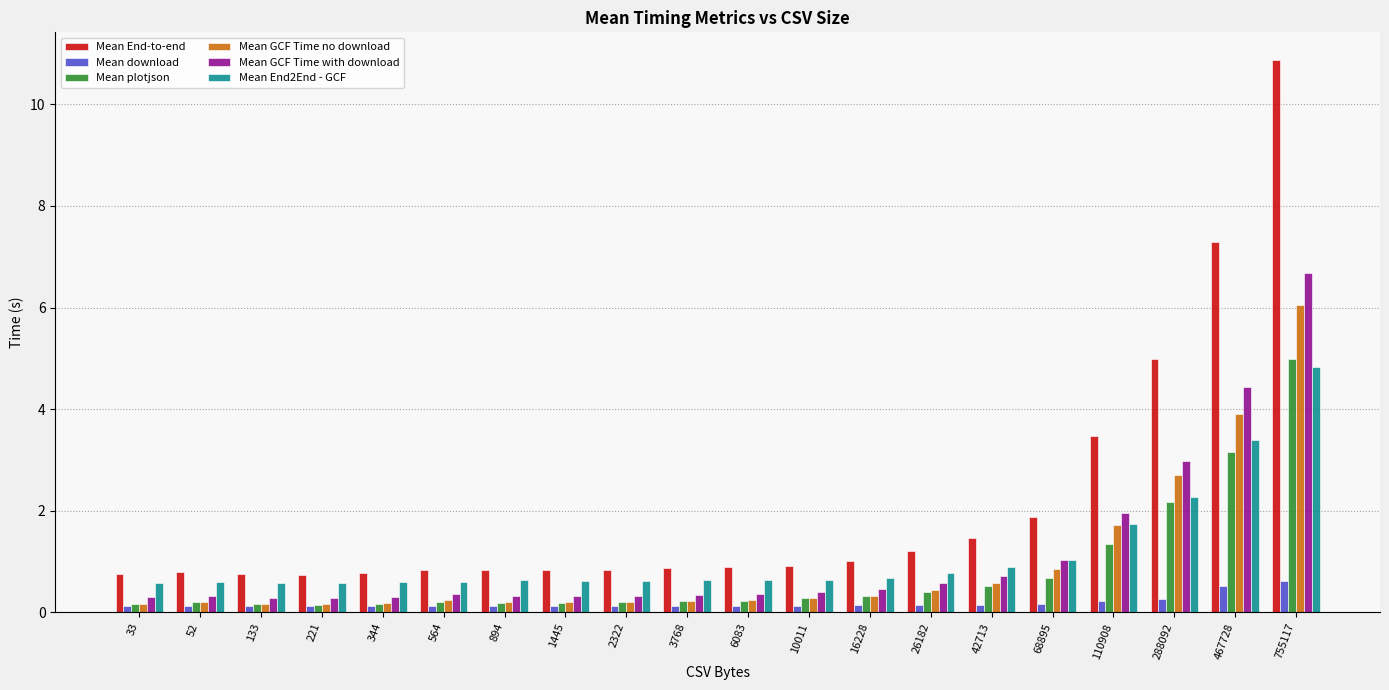

What is the difference between the highest and lowest values at 33?

0.6